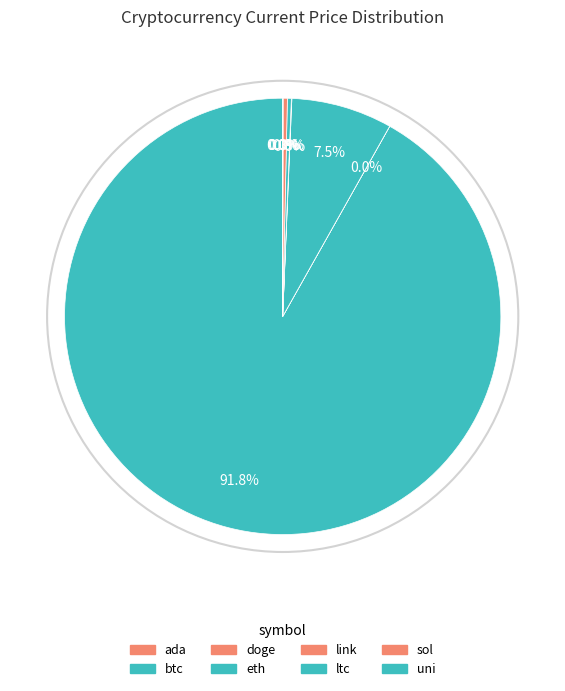

What is the change in value from btc to ltc?

-49577.6